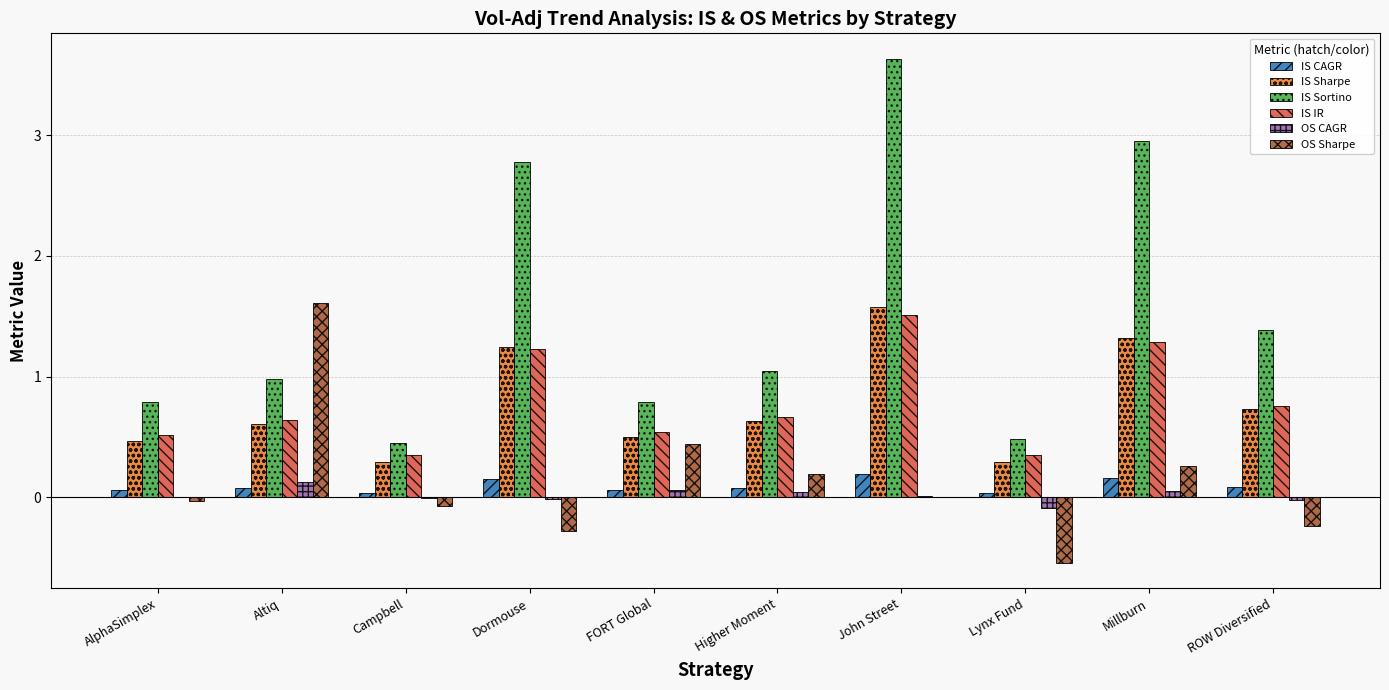

Which category has the highest value in the IS Sortino series?

John Street